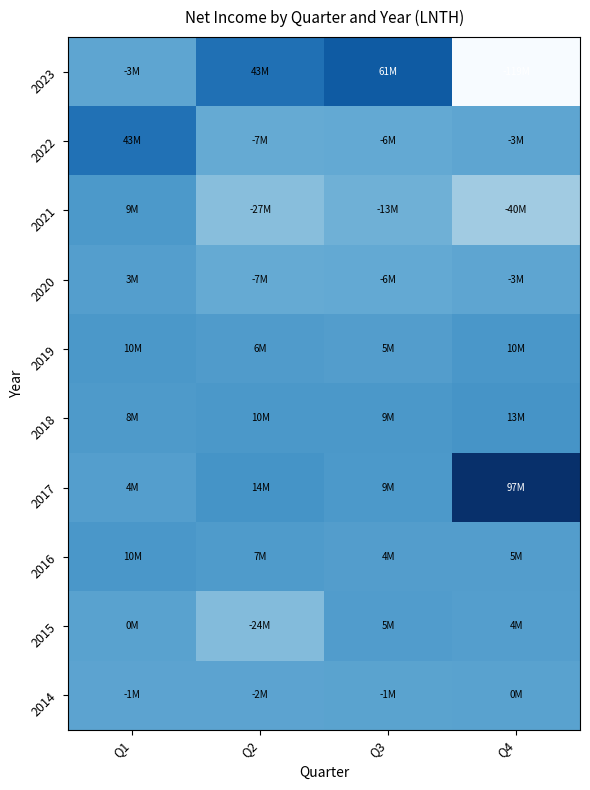

What is the greatest value displayed?

97126000